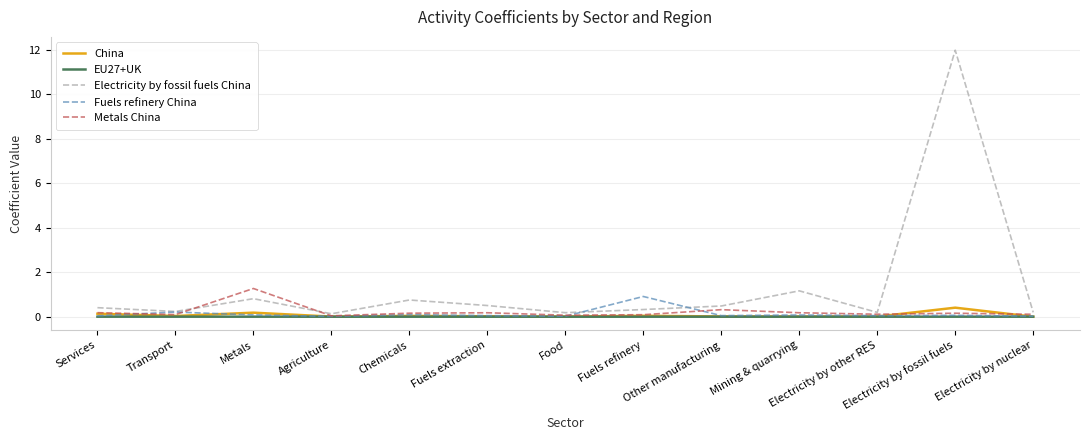

Which series has the largest total across all categories?

Electricity by fossil fuels China